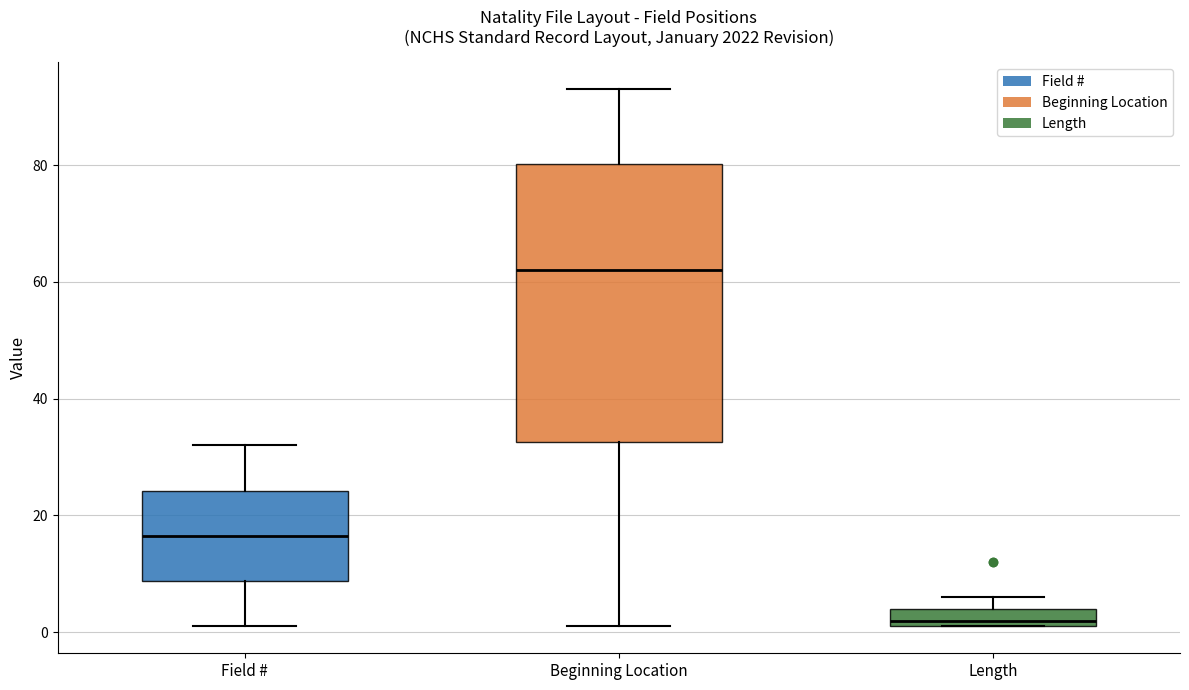

Which box is the tallest, from its lower edge to its upper edge?

Beginning Location